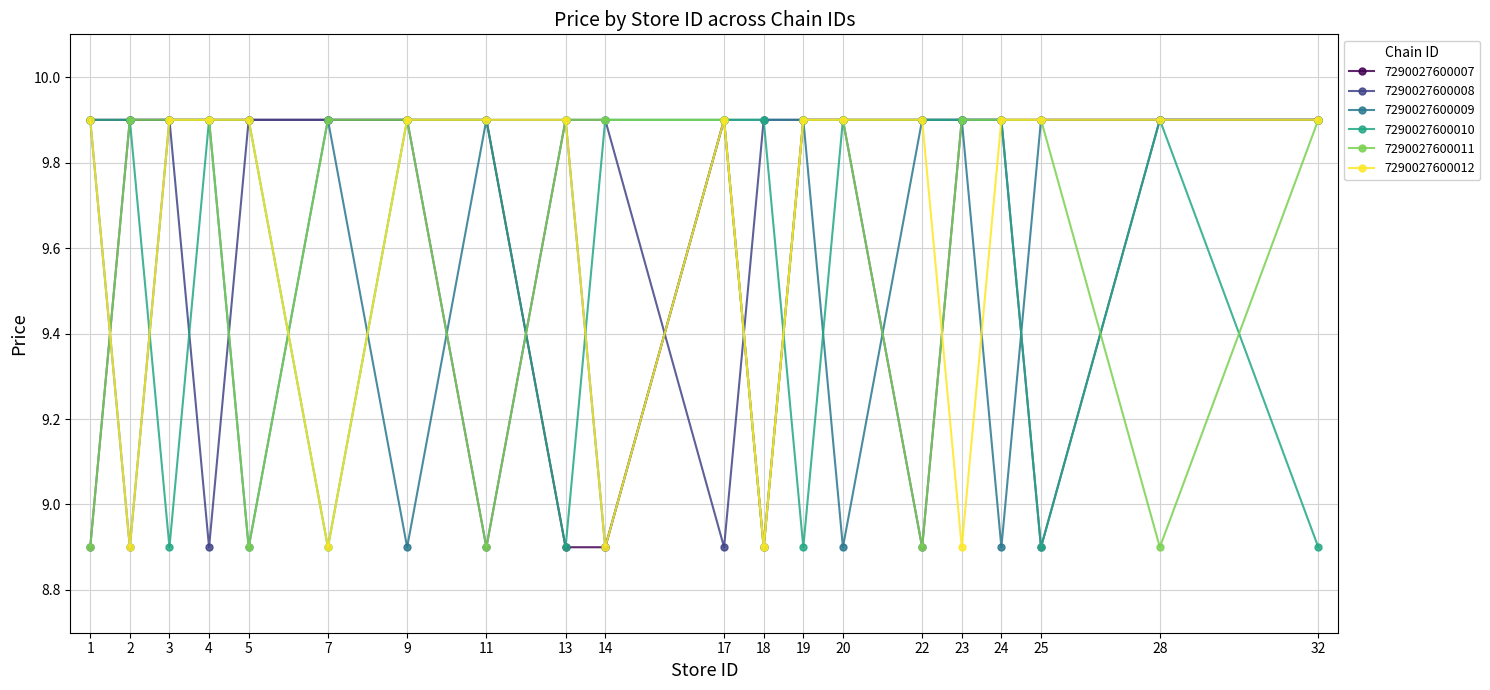

At which category does 7290027600012 reach its first local valley?

2